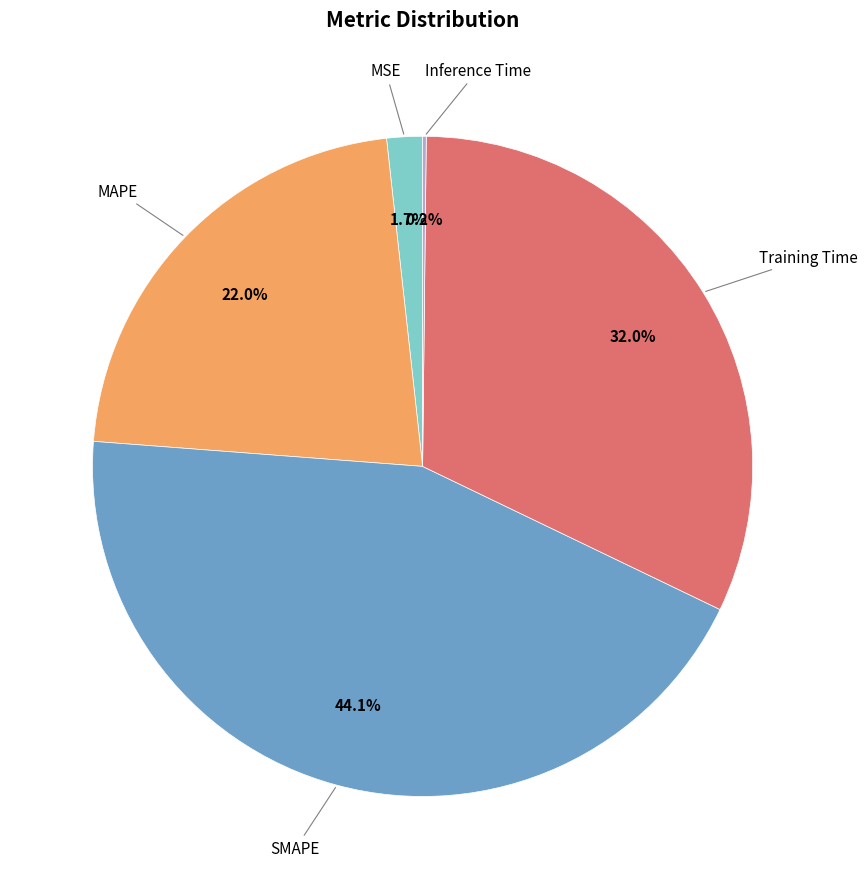

Does any single category account for the majority?

No